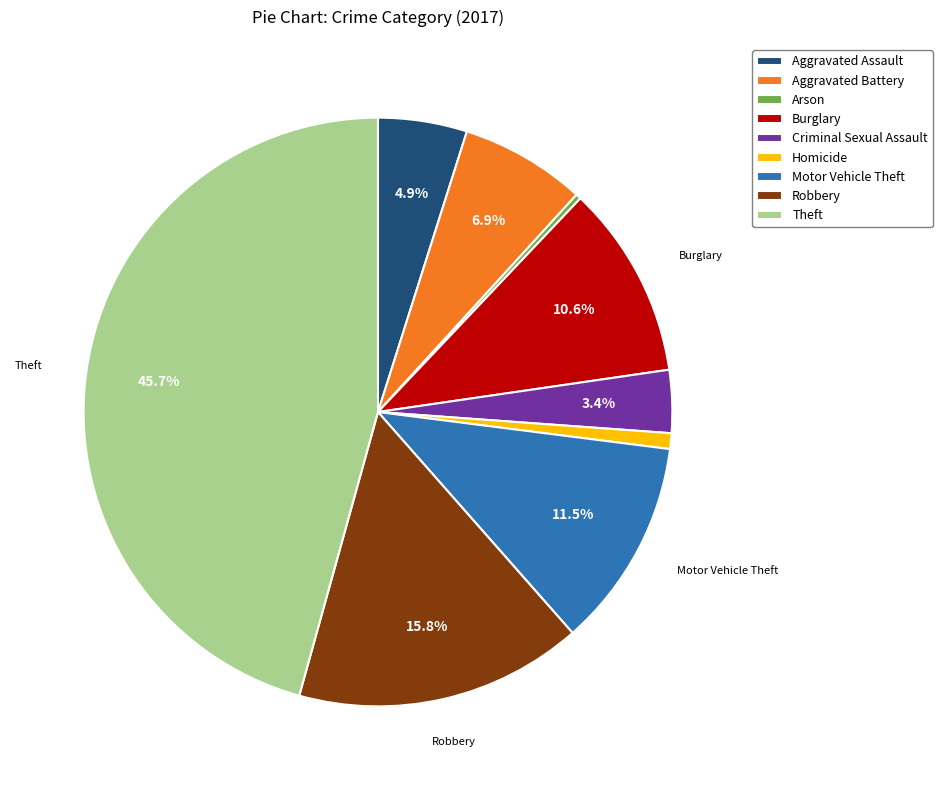

Is the sum of Robbery and Motor Vehicle Theft greater than half?

No